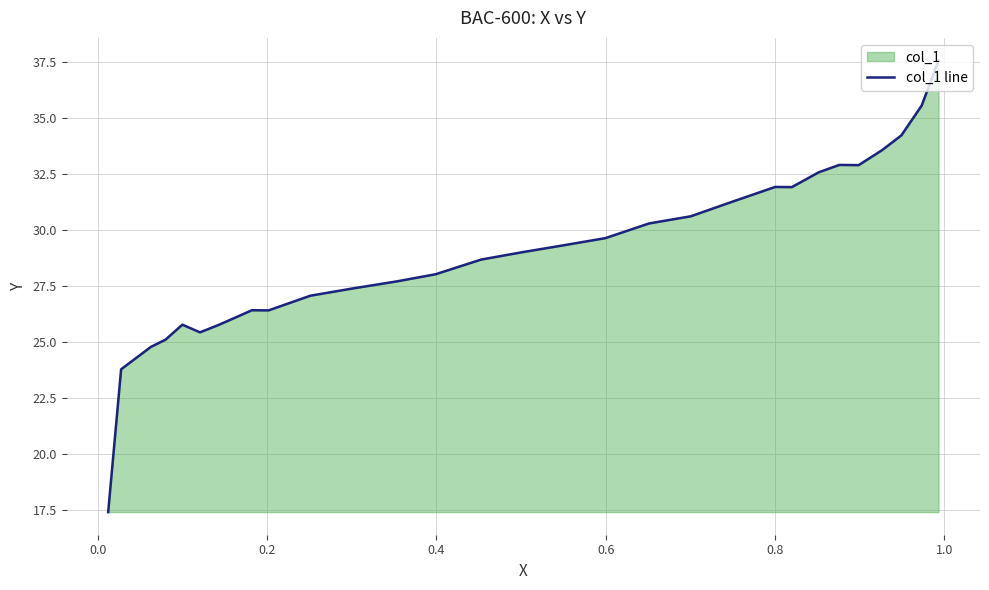

The value at 10 is 7.2. True or false?

False